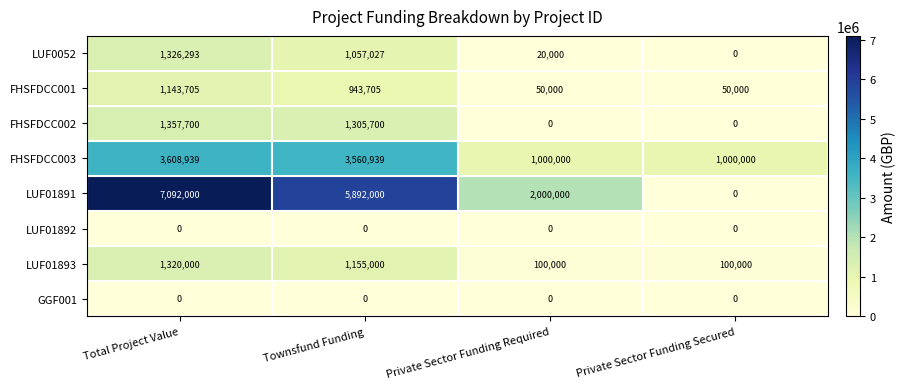

What is the approximate value of FHSFDCC002 at Total Project Value, to the nearest 50?

1357700